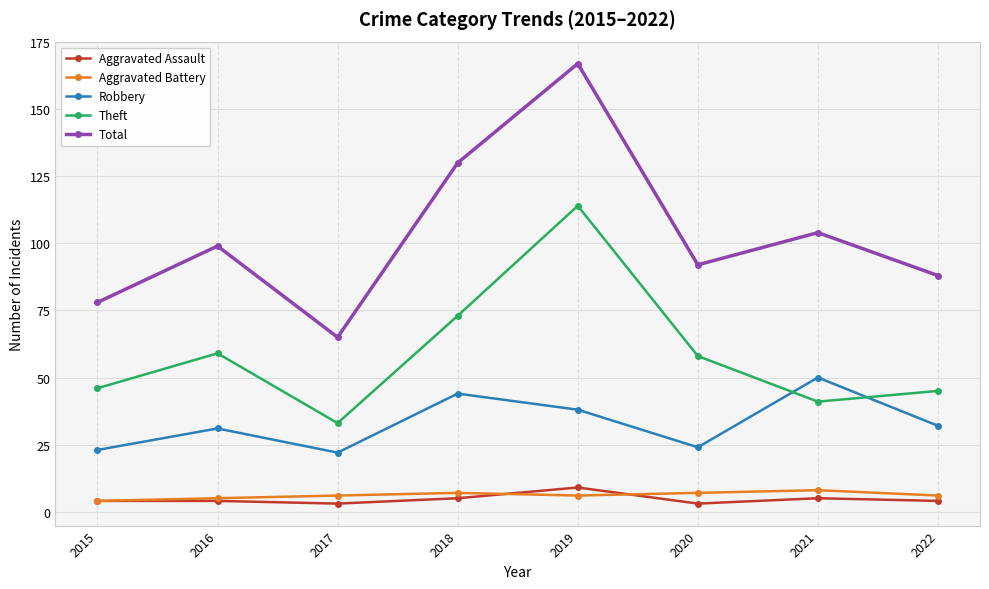

True or false: Aggravated Battery and Robbery intersect in this chart.

False